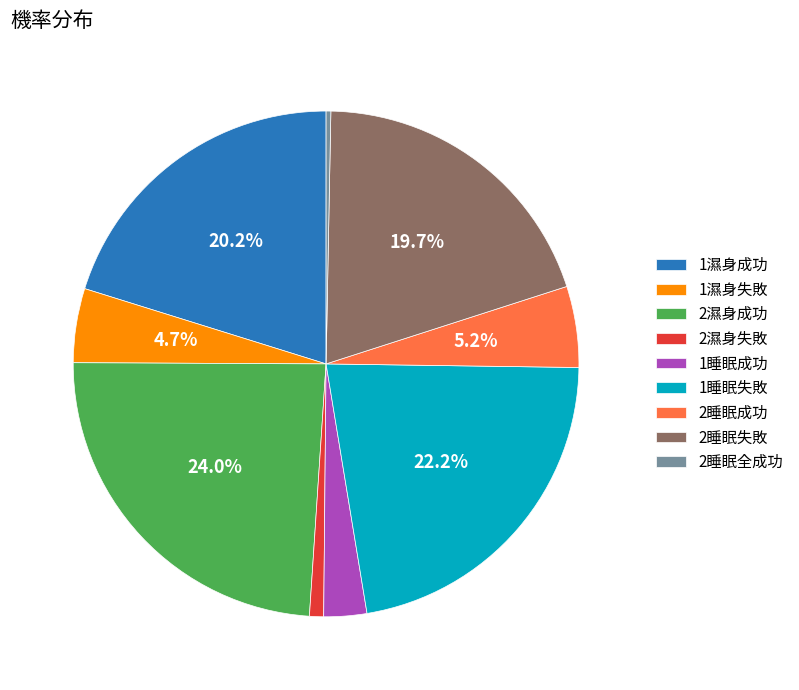

What is the total percentage of 1睡眠失敗 and 1濕身失敗?

26.9%